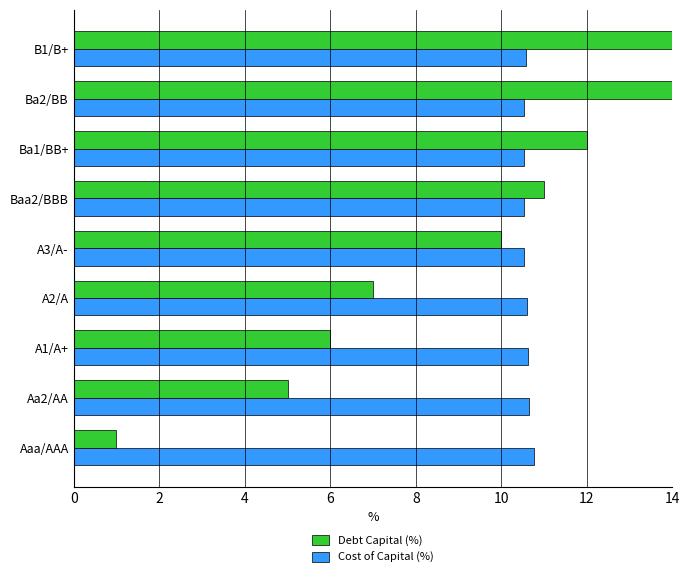

Reading left to right, list all the values displayed in this chart.

Debt Capital (%): 1.0	5.0	6.0	7.0	10.0	11.0	12.0	14.0	15.0
Cost of Capital (%): 10.8	10.7	10.6	10.6	10.5	10.5	10.5	10.5	10.6